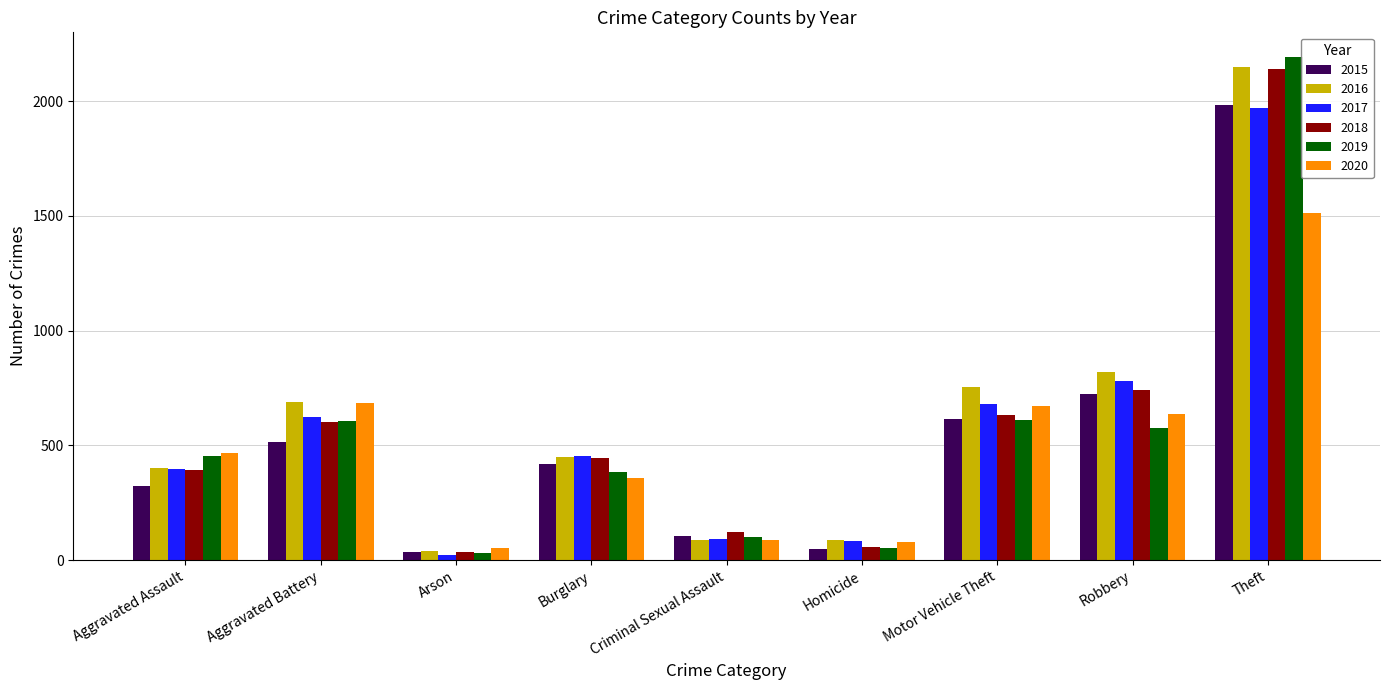

Which series has the largest total across all categories?

2016